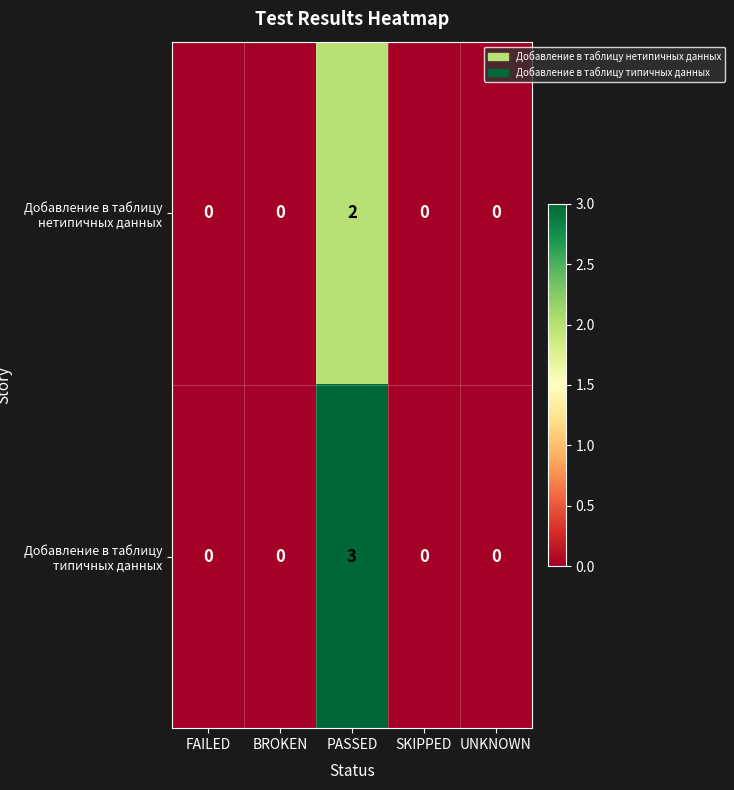

Which category has the highest value across all series?

PASSED